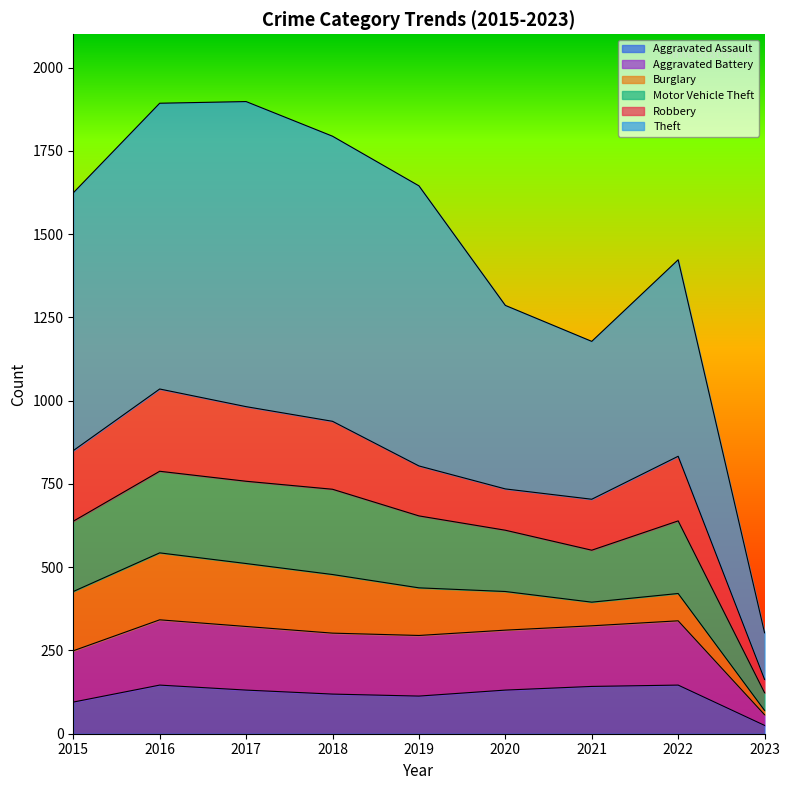

What is the total value across all series at 2020?

1286